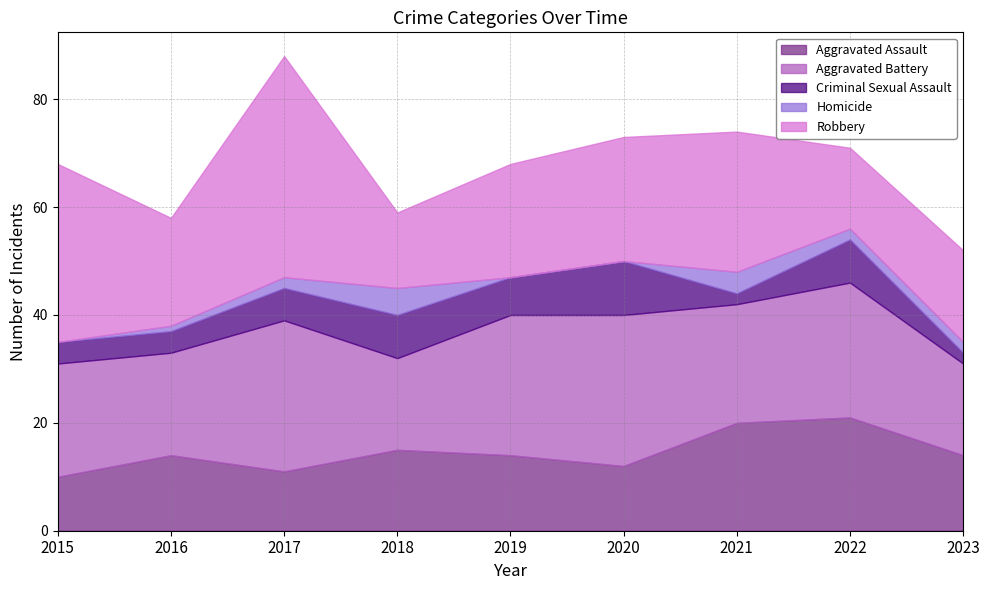

What is the difference between the highest and lowest values at 2023?

15